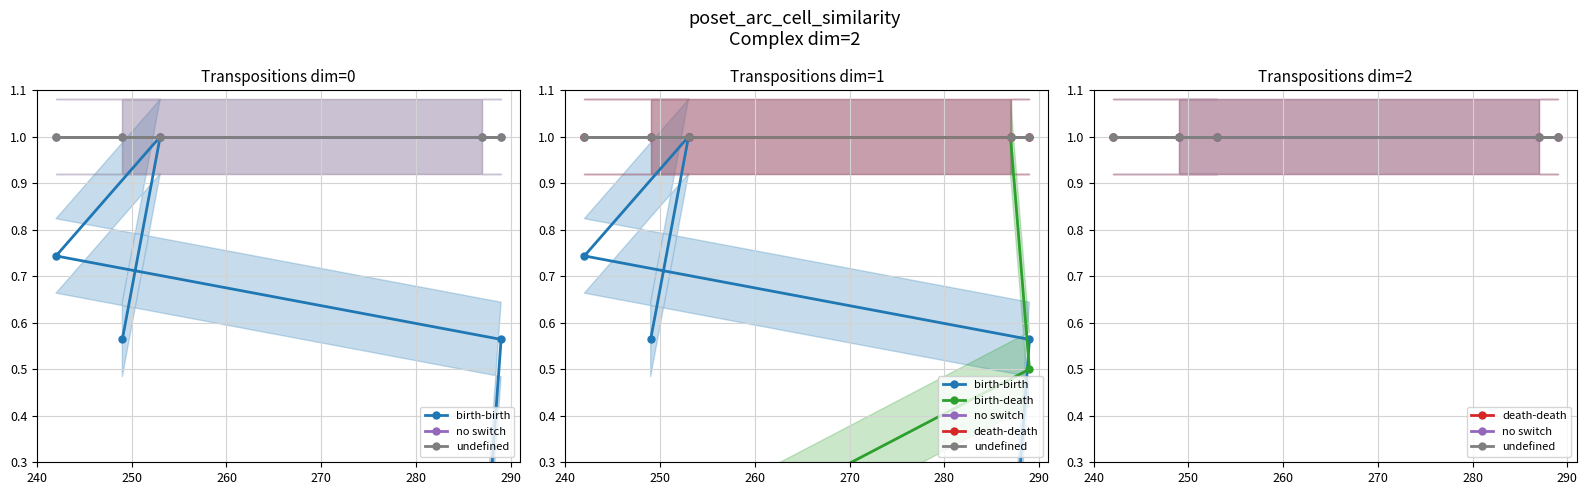

Does the chart display data point markers on the line(s)?

Yes